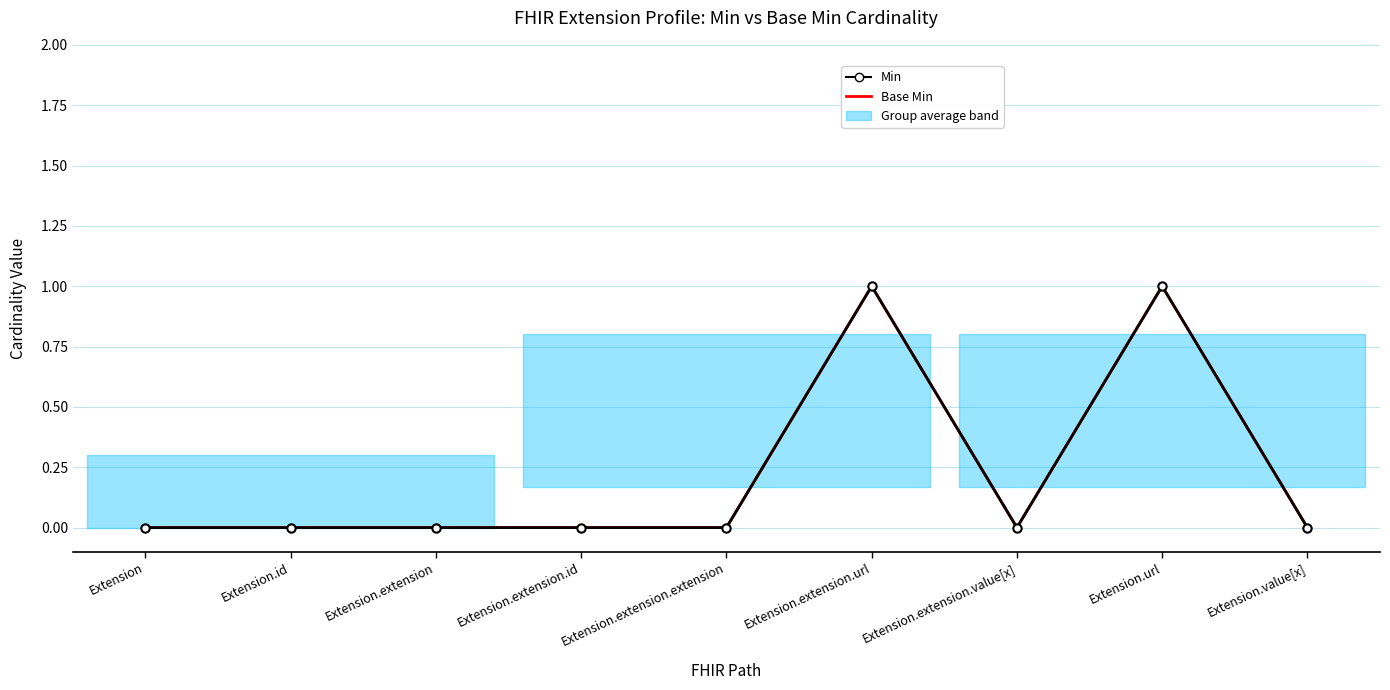

Reading right to left, extract all data points from this chart.

Min: Extension.value[x]=0	Extension.url=1	Extension.extension.value[x]=0	Extension.extension.url=1	Extension.extension.extension=0	Extension.extension.id=0	Extension.extension=0	Extension.id=0	Extension=0
Base Min: Extension.value[x]=0	Extension.url=1	Extension.extension.value[x]=0	Extension.extension.url=1	Extension.extension.extension=0	Extension.extension.id=0	Extension.extension=0	Extension.id=0	Extension=0